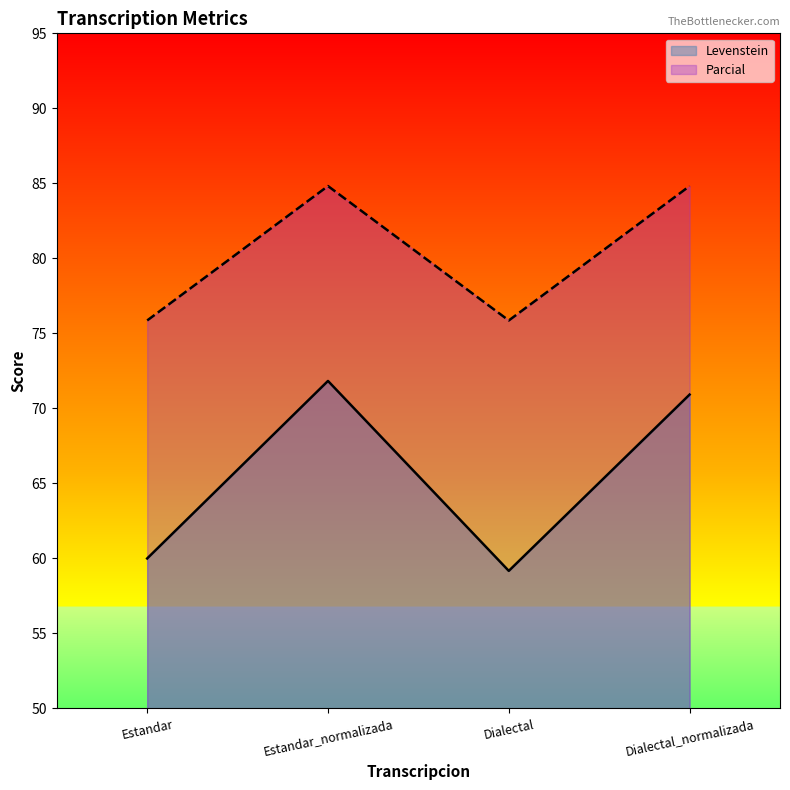

The value of Parcial at Dialectal is 122.7. True or false?

False